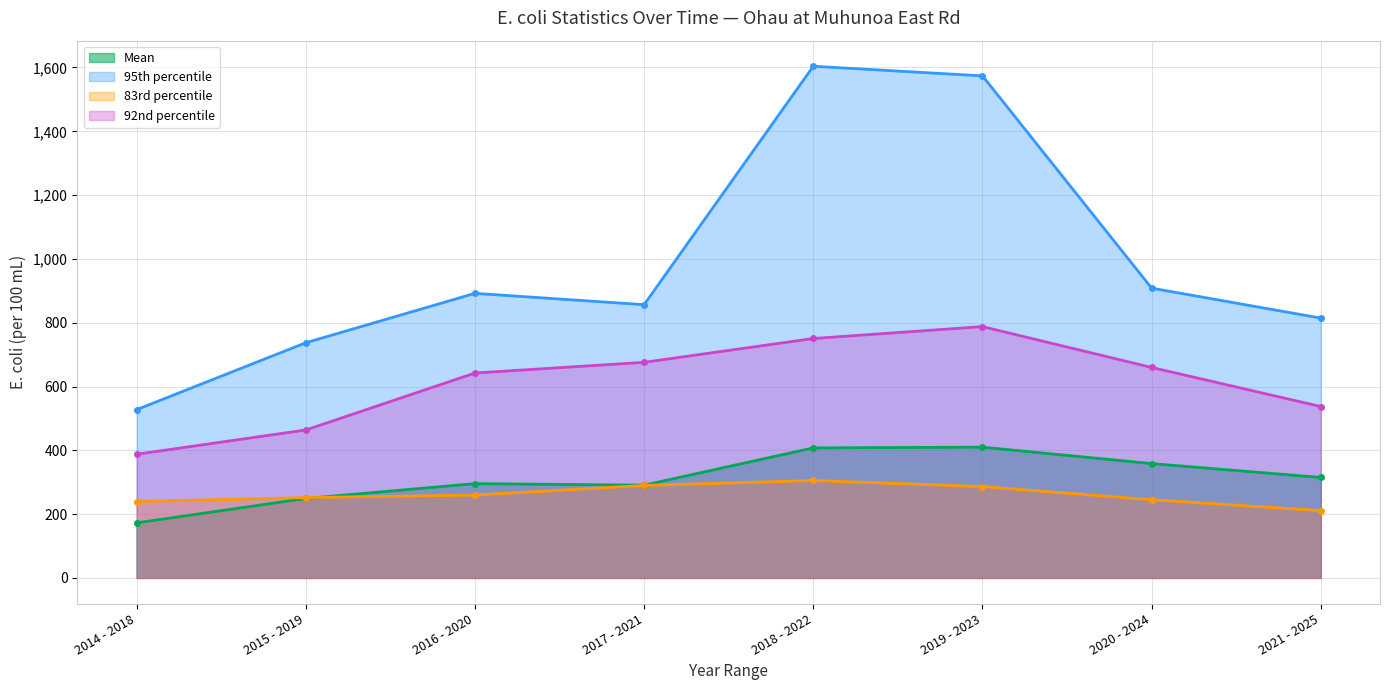

Which label corresponds to the largest value in the chart?

2018 - 2022